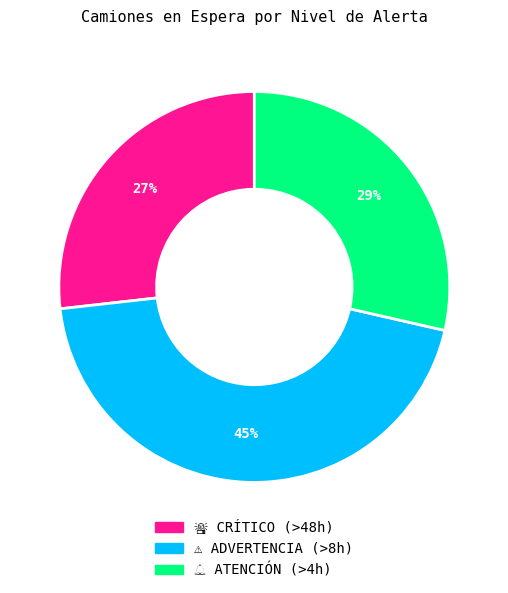

Does any single category account for the majority?

No